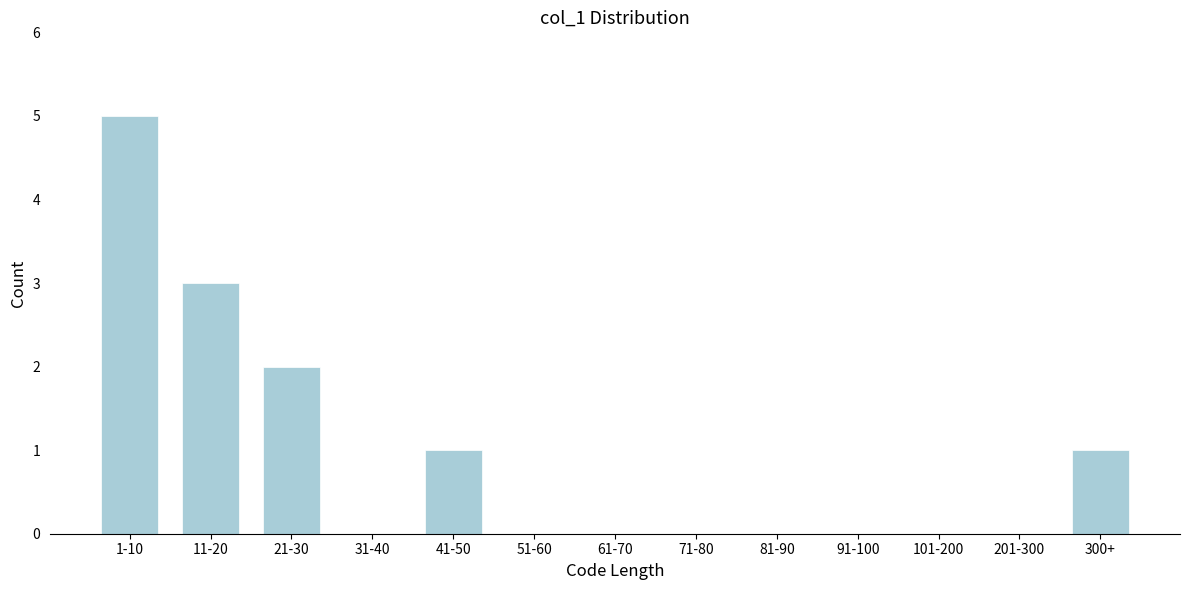

Reading left to right, transcribe all the data shown in this chart.

1-10=5	11-20=3	21-30=2	31-40=0	41-50=1	51-60=0	61-70=0	71-80=0	81-90=0	91-100=0	101-200=0	201-300=0	300+=1